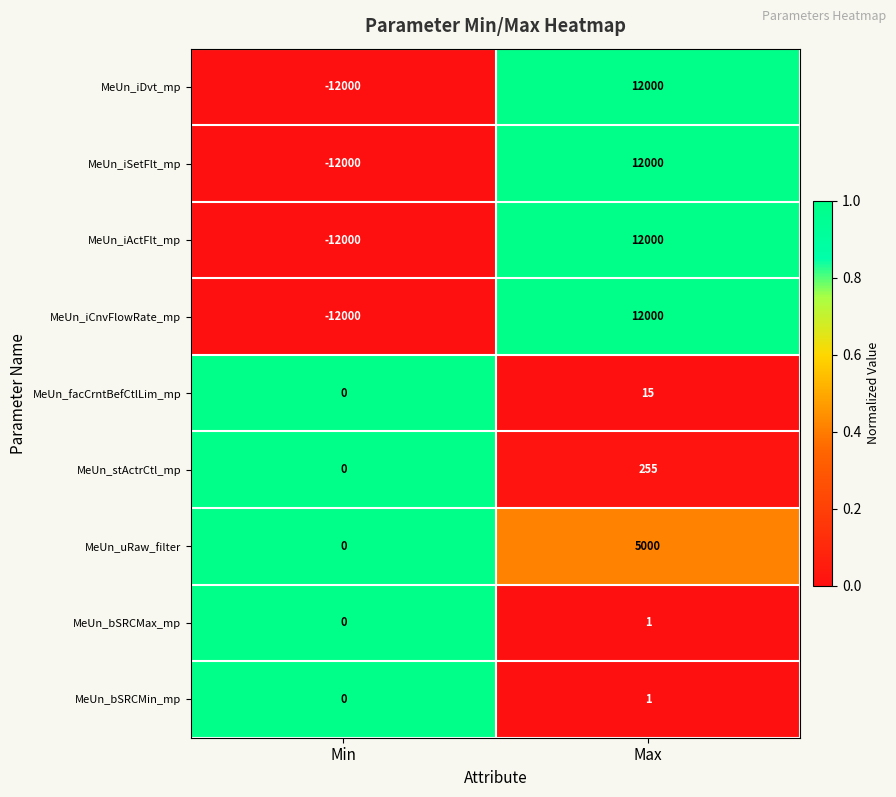

What is the difference between the MeUn_uRaw_filter values at Min and Max?

5000